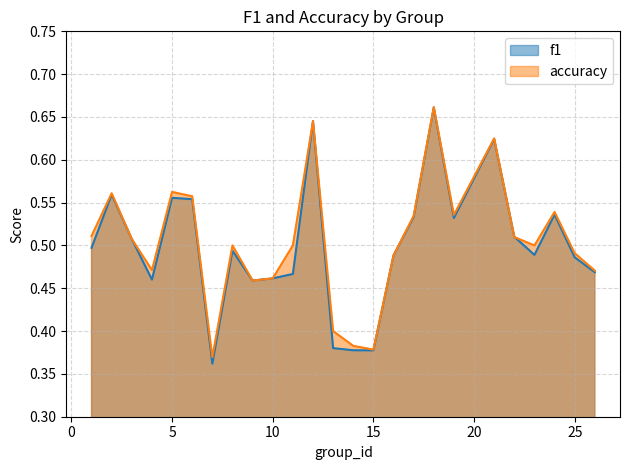

Where is the first local maximum for f1?

2